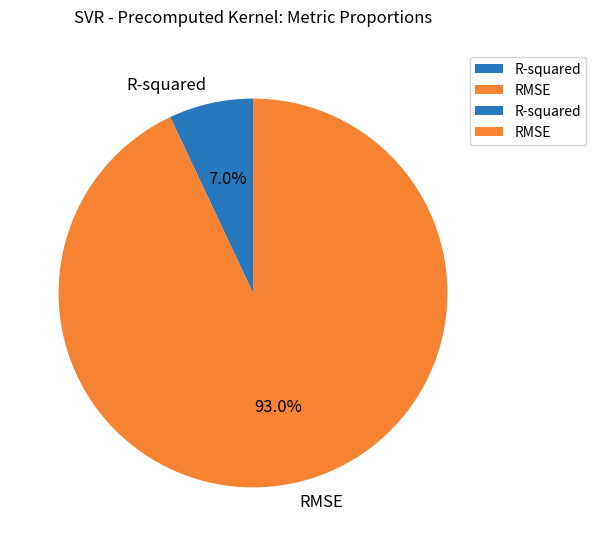

What percentage is the RMSE slice, to the nearest percent?

93%